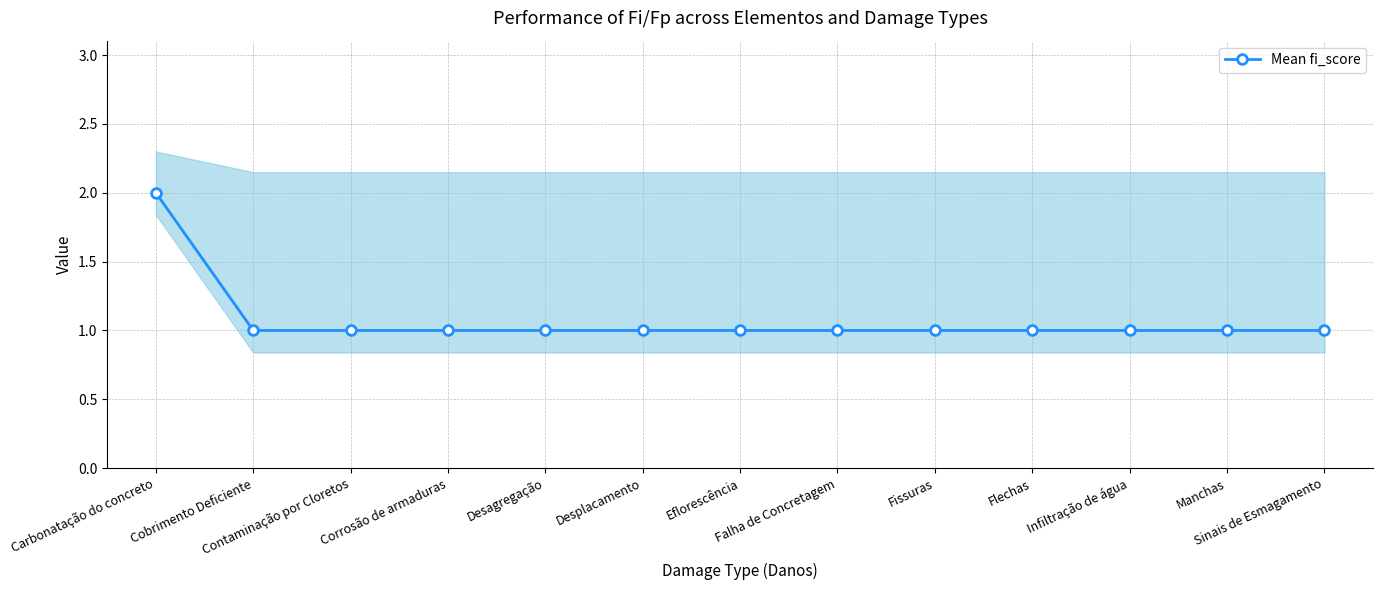

What is the average value?

1